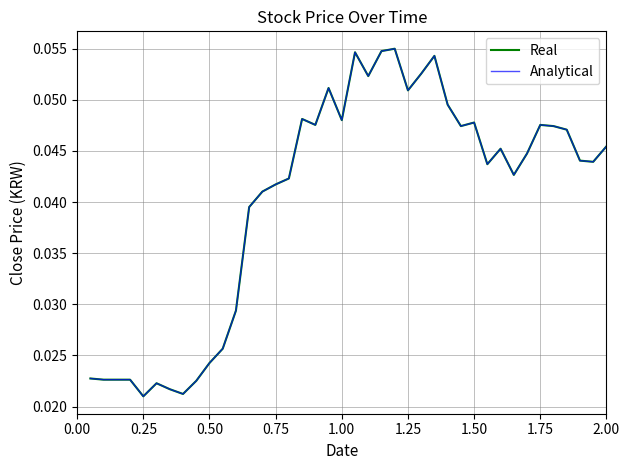

Reading left to right, what are all the values shown in this chart?

Real: 0.0	0.0	0.0	0.0	0.0	0.0	0.0	0.0	0.0	0.0	0.0	0.0	0.0	0.0	0.0	0.0	0.0	0.0	0.1	0.0	0.1	0.1	0.1	0.1	0.1	0.1	0.1	0.0	0.0	0.0	0.0	0.0	0.0	0.0	0.0	0.0	0.0	0.0	0.0	0.0
Analytical: 0.0	0.0	0.0	0.0	0.0	0.0	0.0	0.0	0.0	0.0	0.0	0.0	0.0	0.0	0.0	0.0	0.0	0.0	0.1	0.0	0.1	0.1	0.1	0.1	0.1	0.1	0.1	0.0	0.0	0.0	0.0	0.0	0.0	0.0	0.0	0.0	0.0	0.0	0.0	0.0